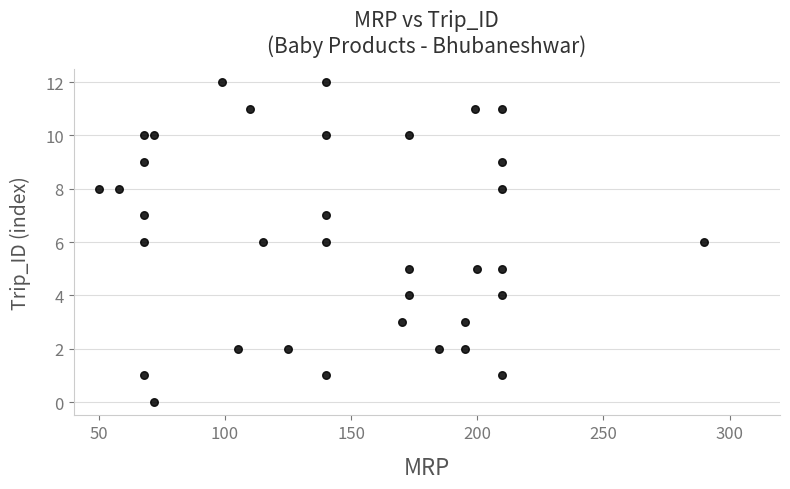

What is the range of X values (max minus min)?

240